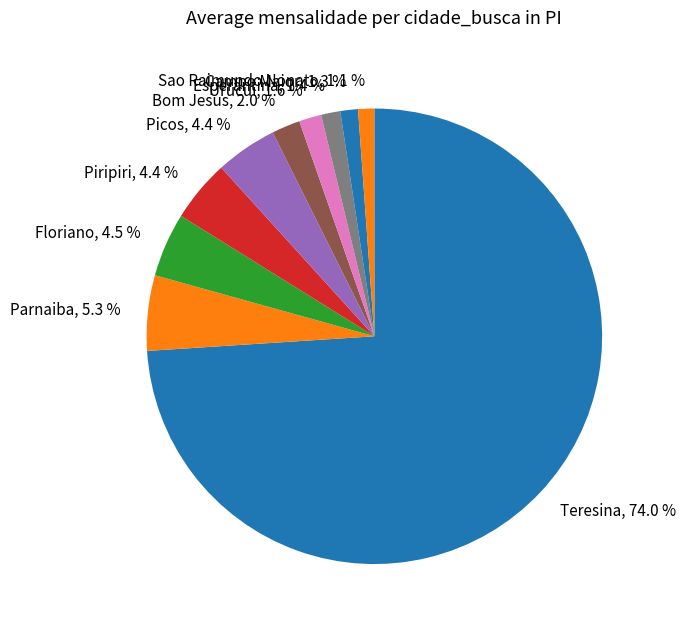

What is the ratio of the value at Piripiri, 4.4 % to the value at Floriano, 4.5 %?

1.0